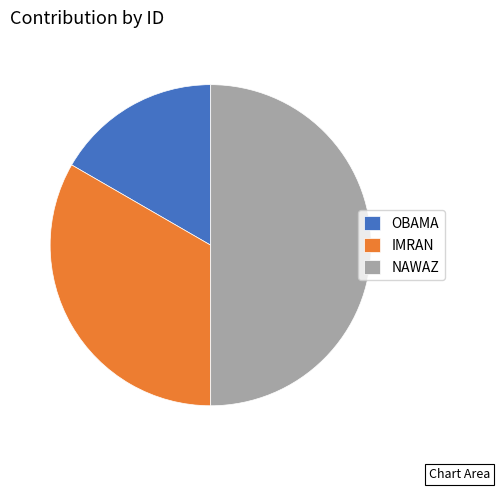

Is the sum of NAWAZ and IMRAN greater than half?

Yes